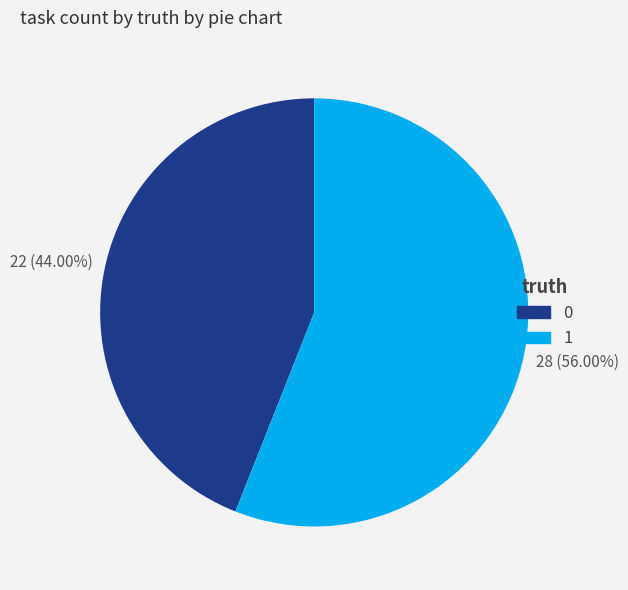

Which slice is the largest?

1